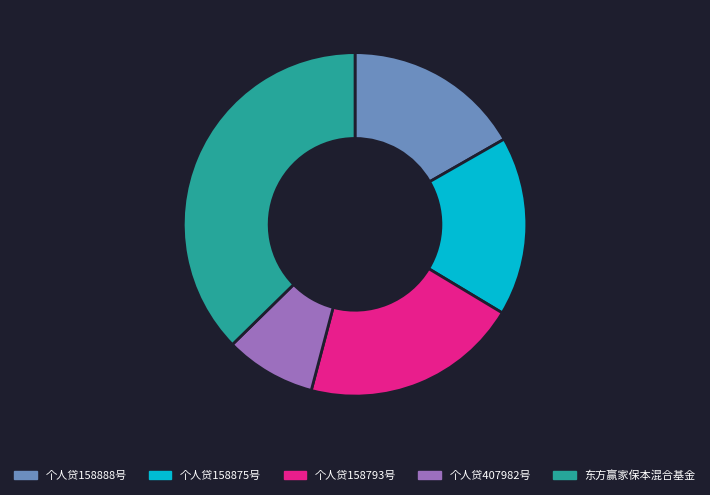

How many slices are in this pie chart?

5